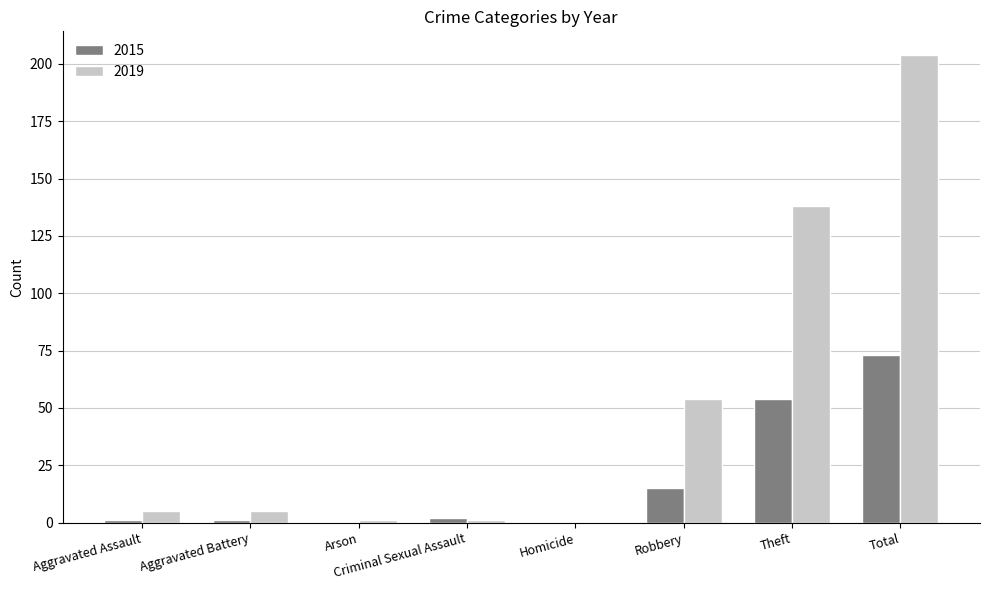

Reading right to left, extract all data points from this chart.

2015: Total=73	Theft=54	Robbery=15	Homicide=0	Criminal Sexual Assault=2	Arson=0	Aggravated Battery=1	Aggravated Assault=1
2019: Total=204	Theft=138	Robbery=54	Homicide=0	Criminal Sexual Assault=1	Arson=1	Aggravated Battery=5	Aggravated Assault=5